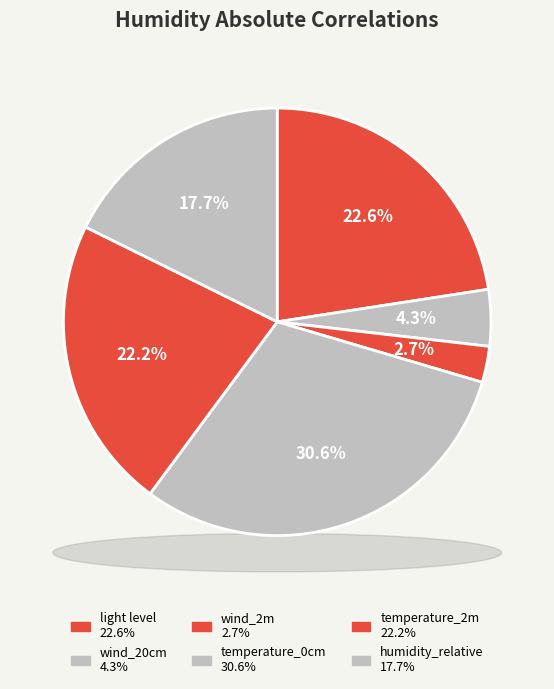

True or false: light level accounts for 23% of the total.

True